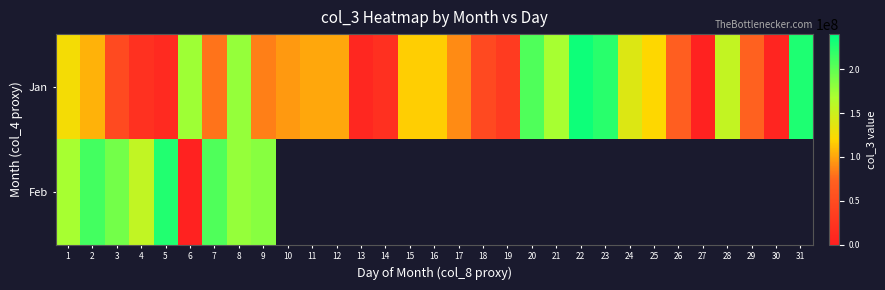

Where does the Jan series first go above 100672656?

1